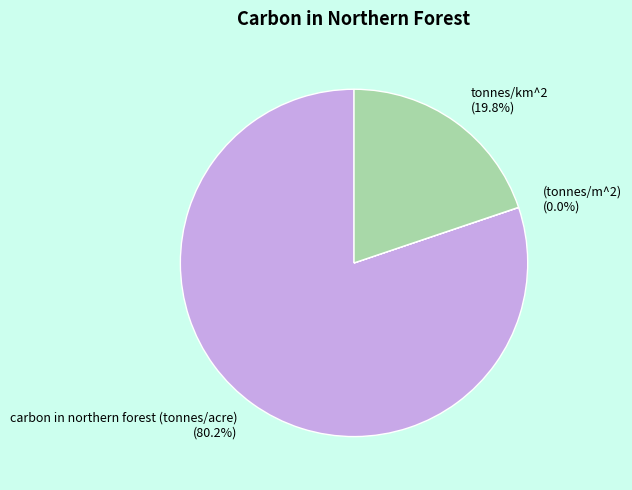

Which category accounts for the majority?

carbon in northern forest (tonnes/acre)